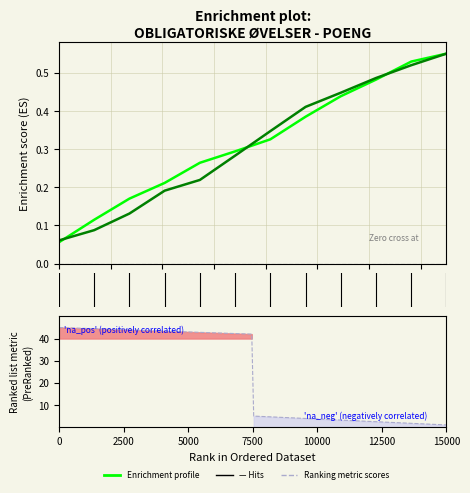

Reading right to left, extract all data points from this chart.

0.6	0.5	0.5	0.4	0.4	0.3	0.3	0.2	0.2	0.1	0.1	0.1